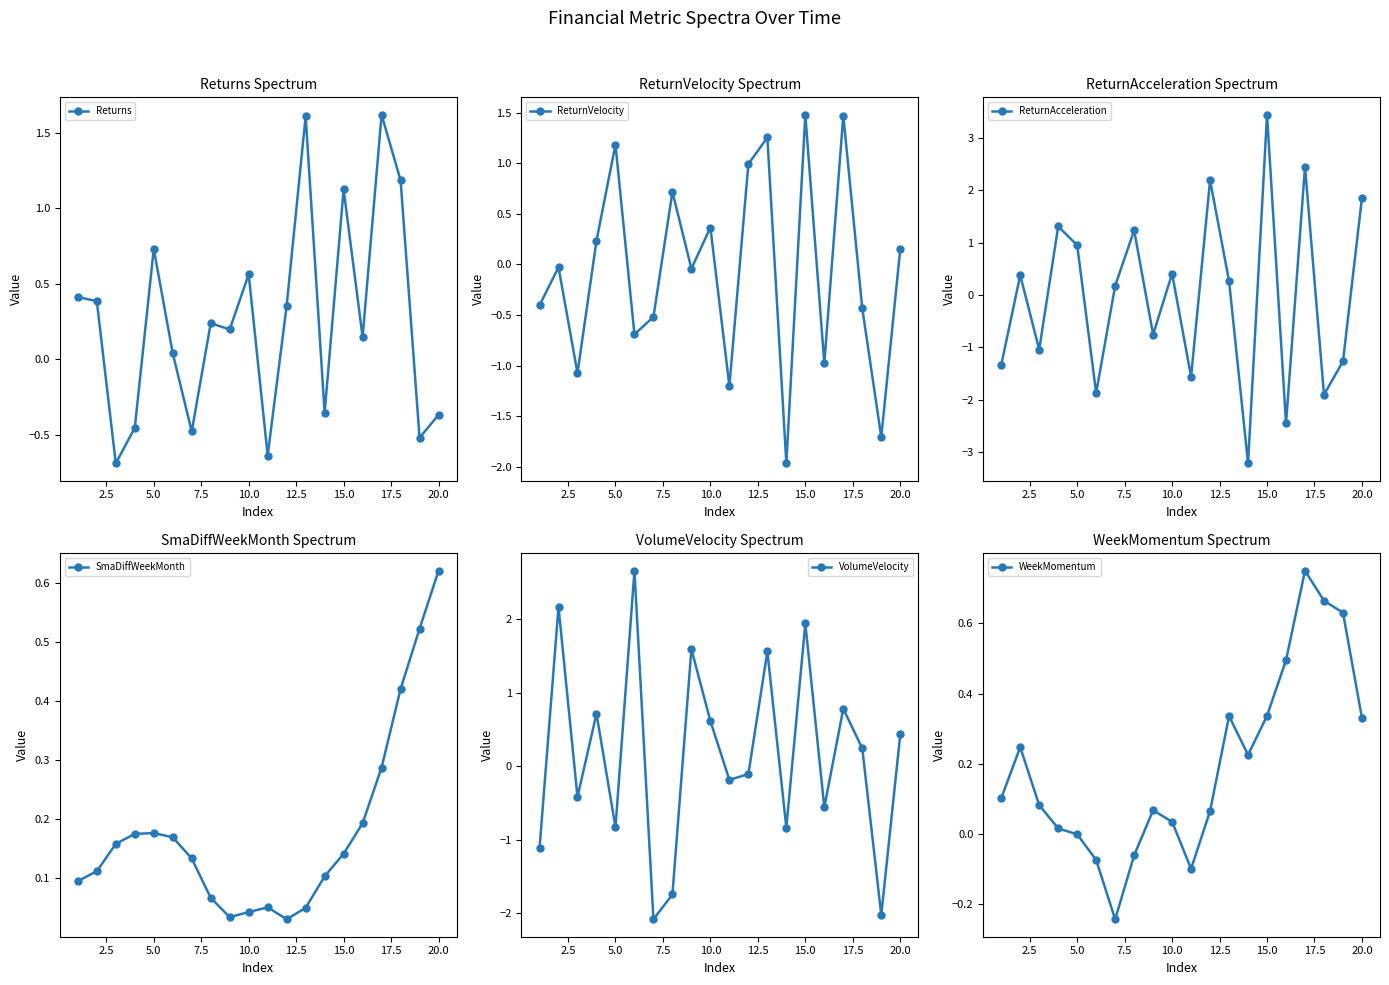

How many values in the ReturnAcceleration series are below 0?

9